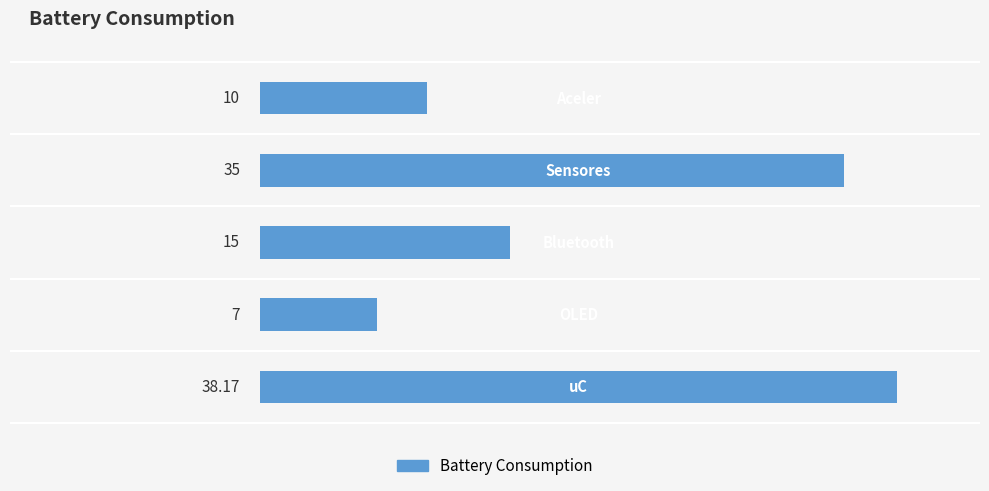

Does the chart contain any negative values?

No